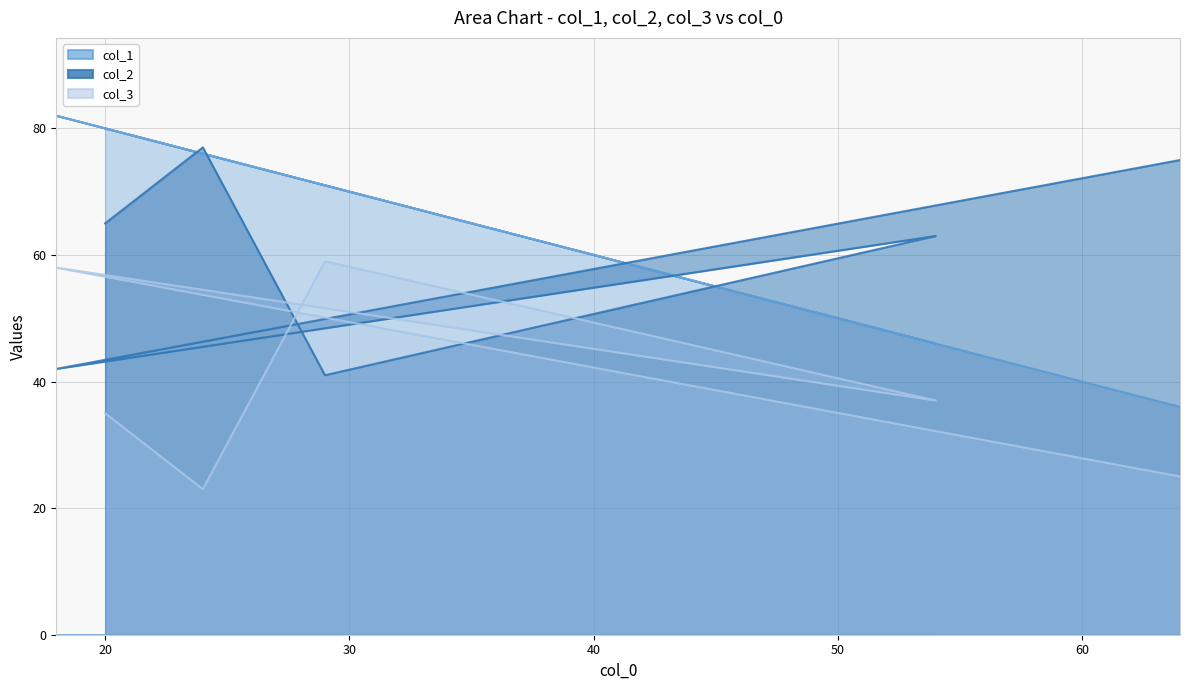

What is the highest value of the col_3 series?

59